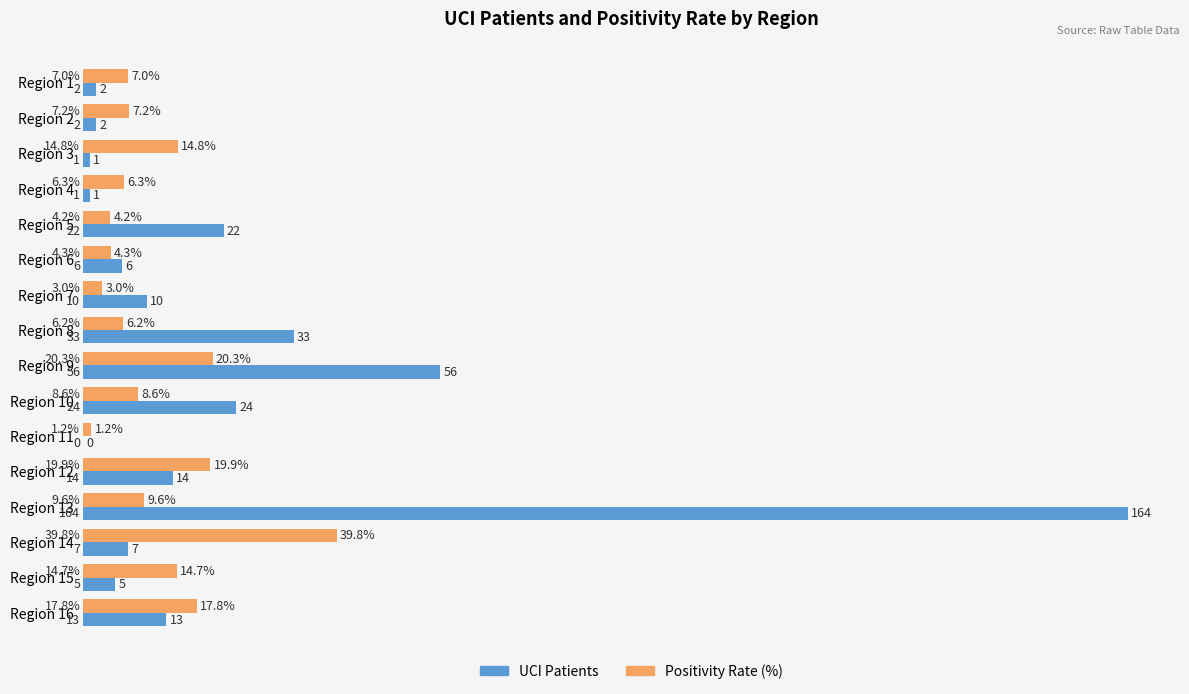

What are all the series names shown in the legend?

UCI Patients, Positivity Rate (%)